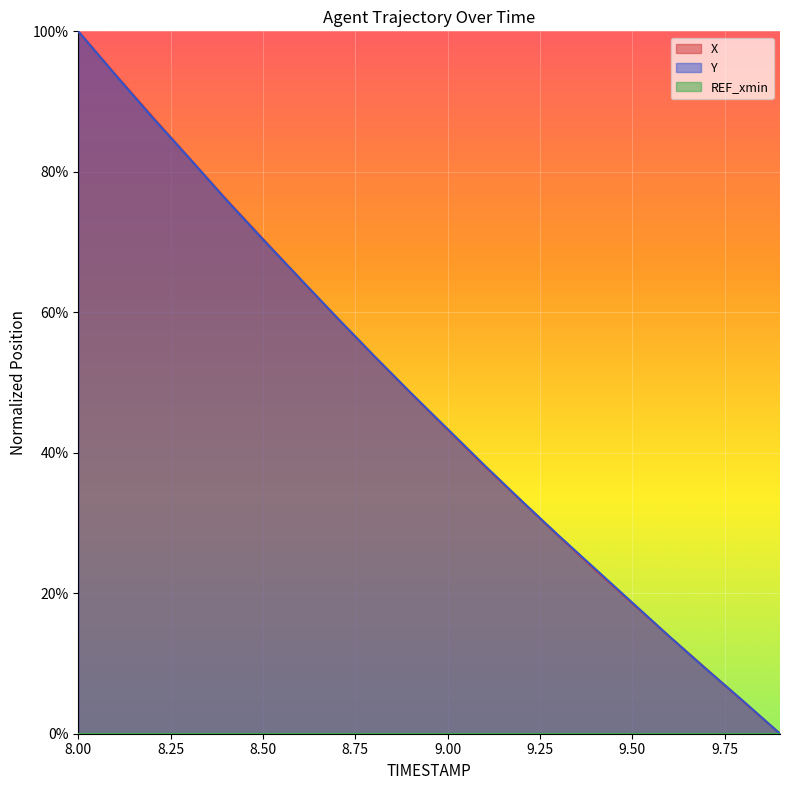

True or false: Y has more than 2 interior local peaks.

False